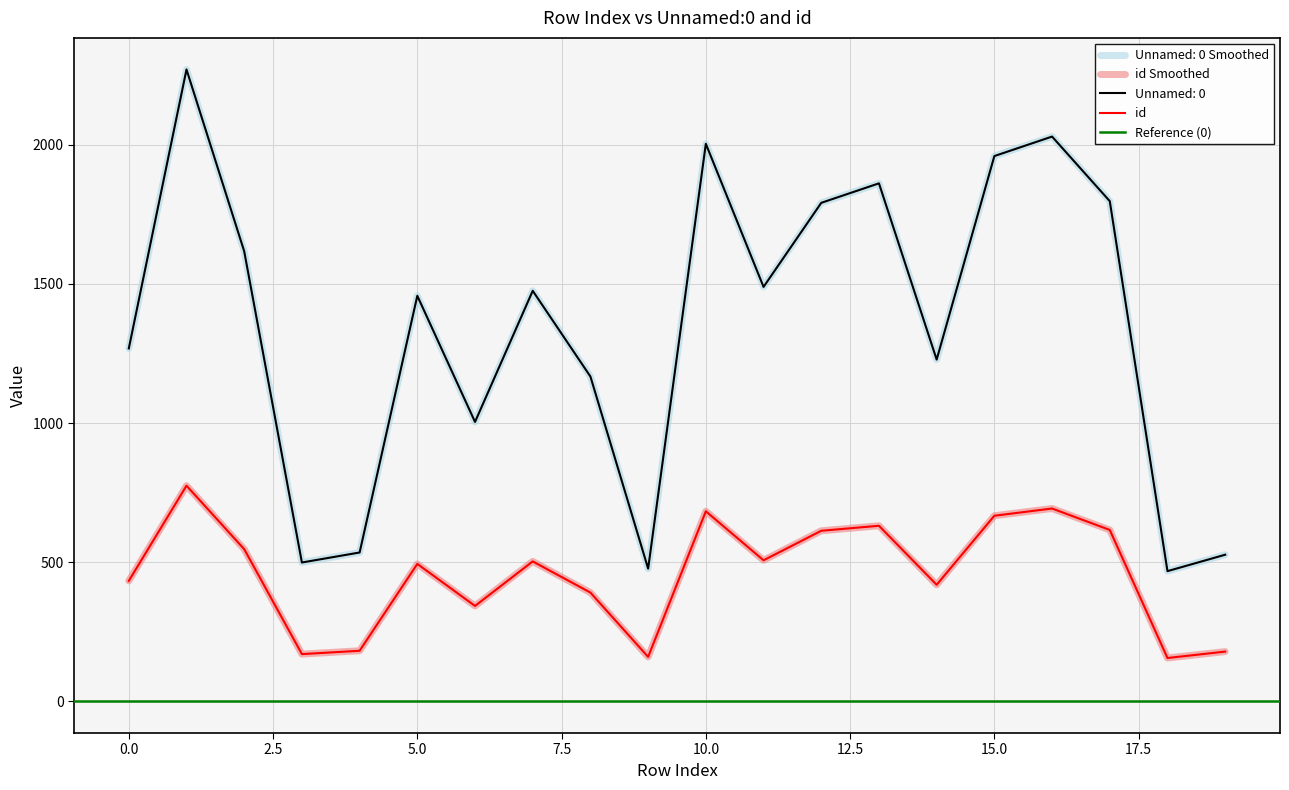

What is the lowest value of the Unnamed: 0 series?

468